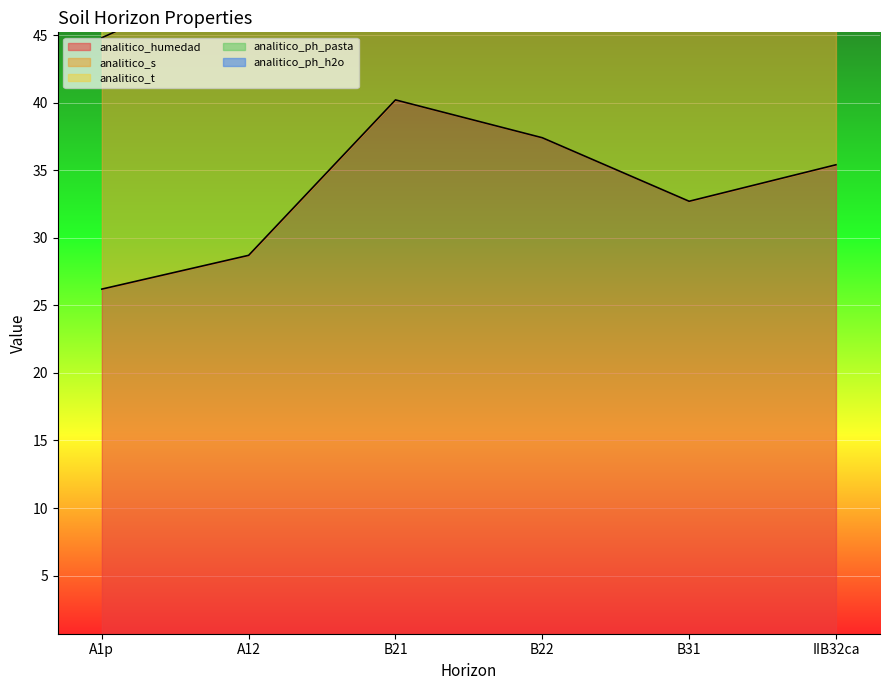

What position from the left is B31?

5